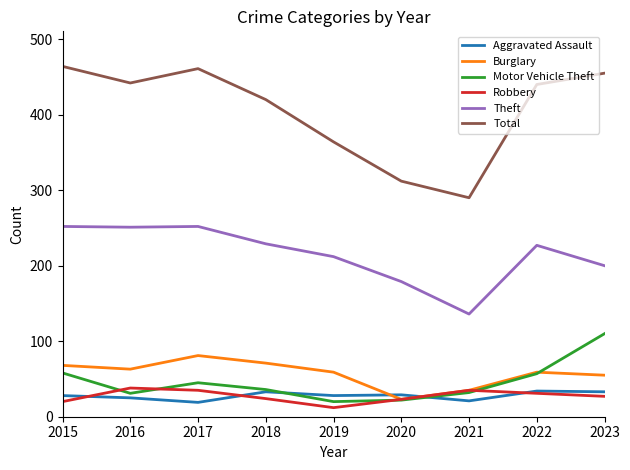

At 2019, list the series in order from largest to smallest.

Total, Theft, Burglary, Aggravated Assault, Motor Vehicle Theft, Robbery